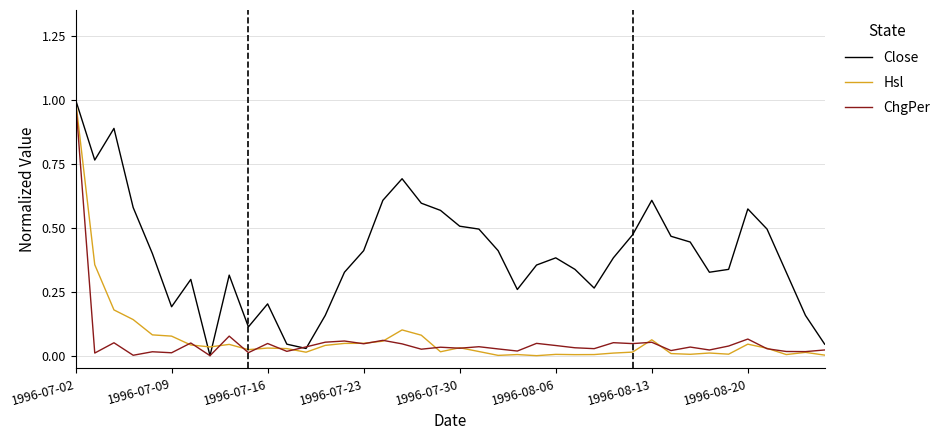

Which series has the largest total across all categories?

Close